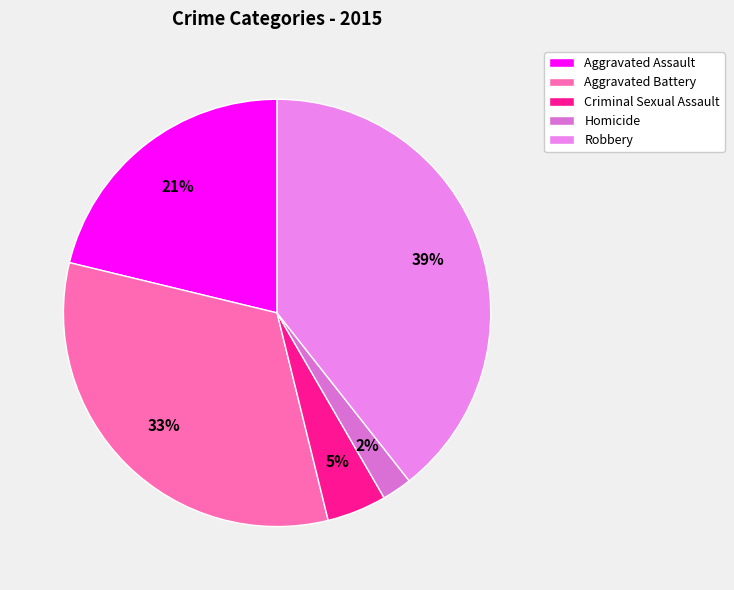

Approximately how many times larger is the value at Criminal Sexual Assault compared to Robbery?

0.1